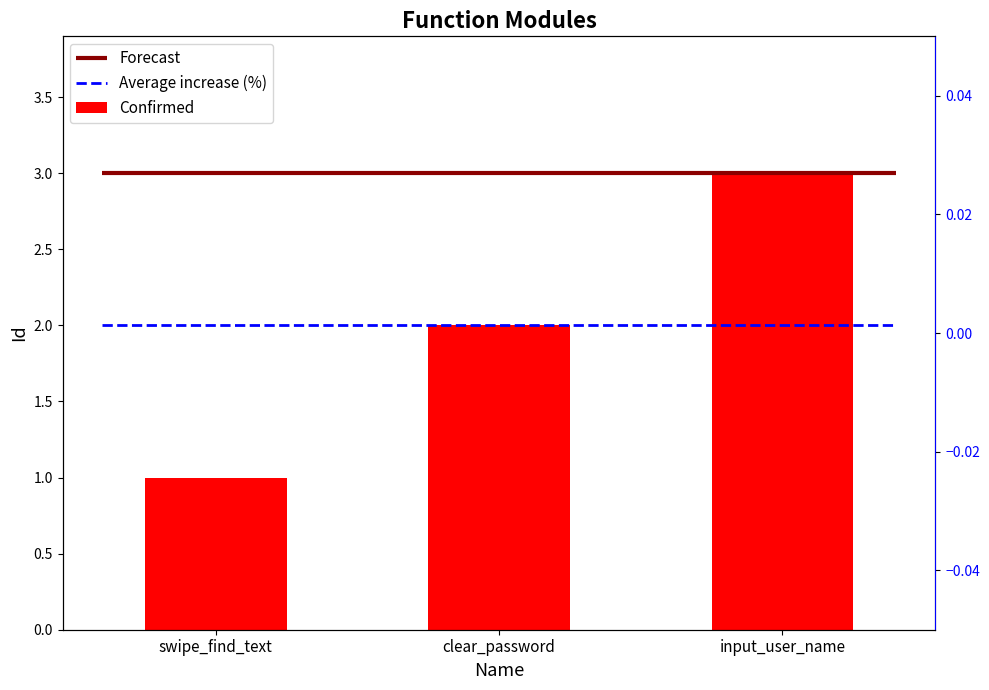

At which category does the chart reach its peak across all series?

input_user_name